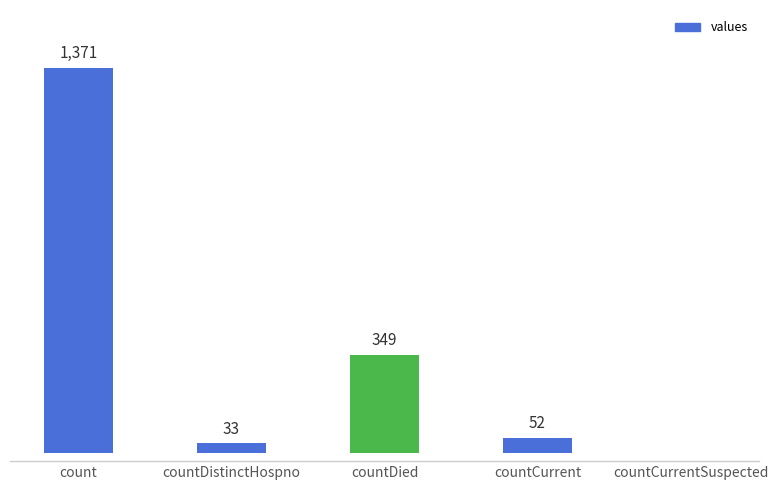

At which category does the chart reach its peak across all series?

count